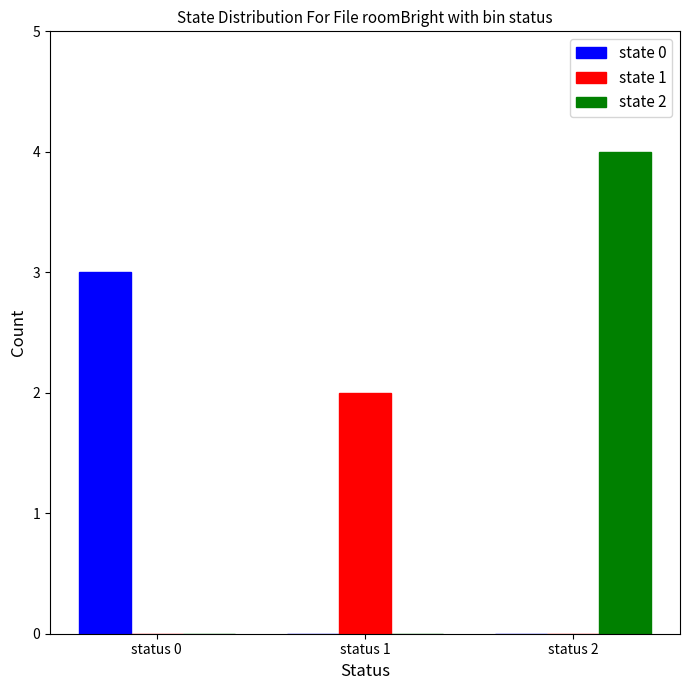

True or false: state 0 has a value of 1 at status 1.

False